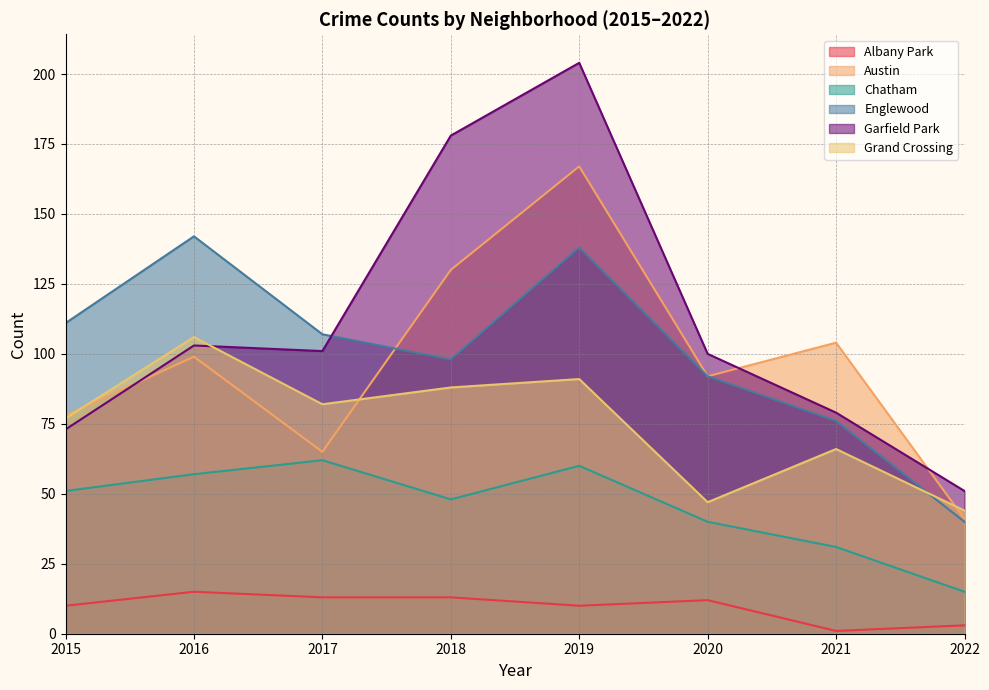

The value of Englewood at 2016 is 38. True or false?

False